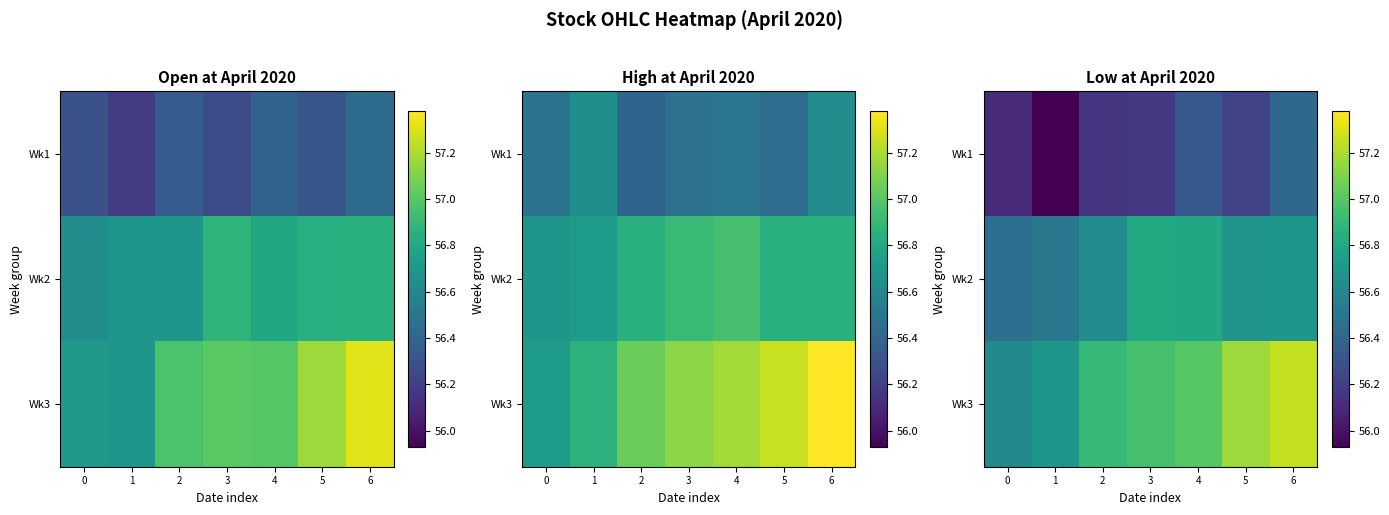

What is the spread (max minus min) of values at 5?

1.0